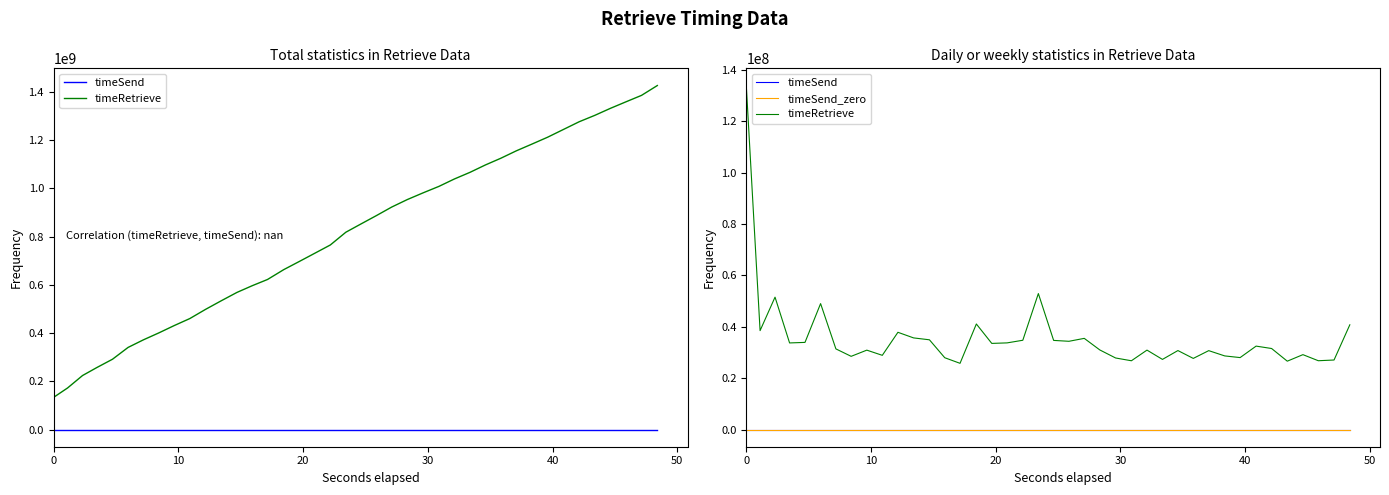

True or false: timeRetrieve and timeSend_zero cross at least once.

False